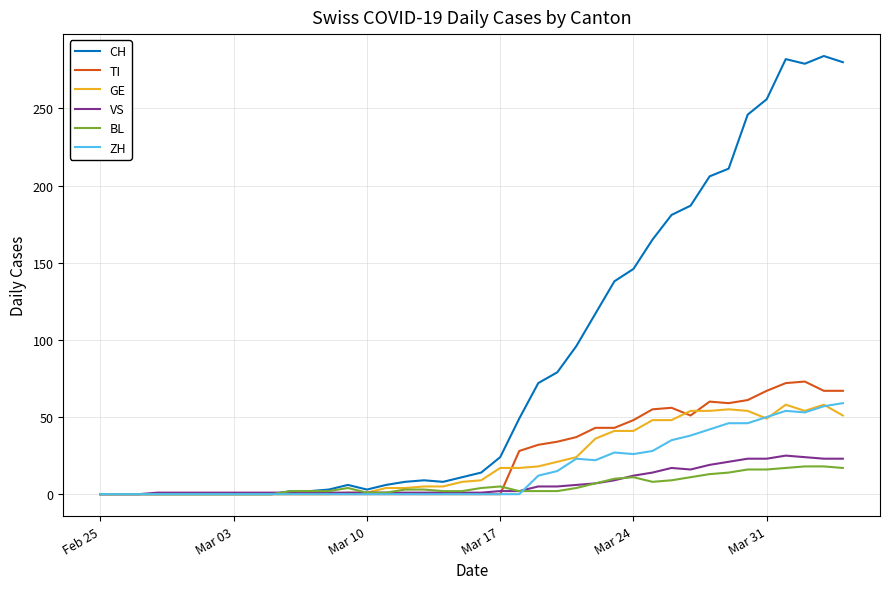

Which series has the largest range (max minus min)?

CH